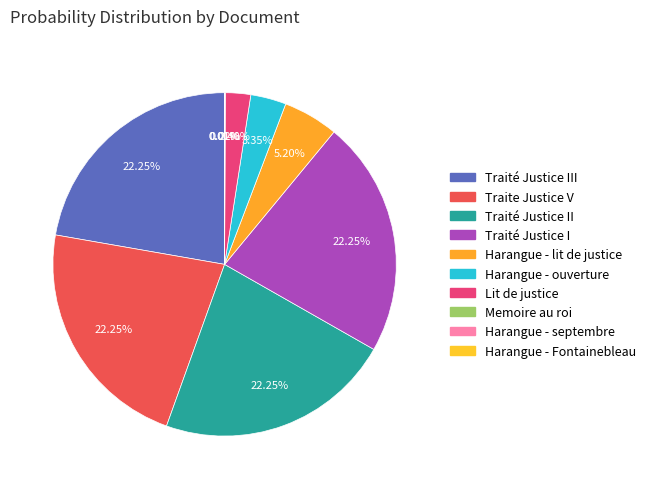

Count the number of slices in the pie.

10